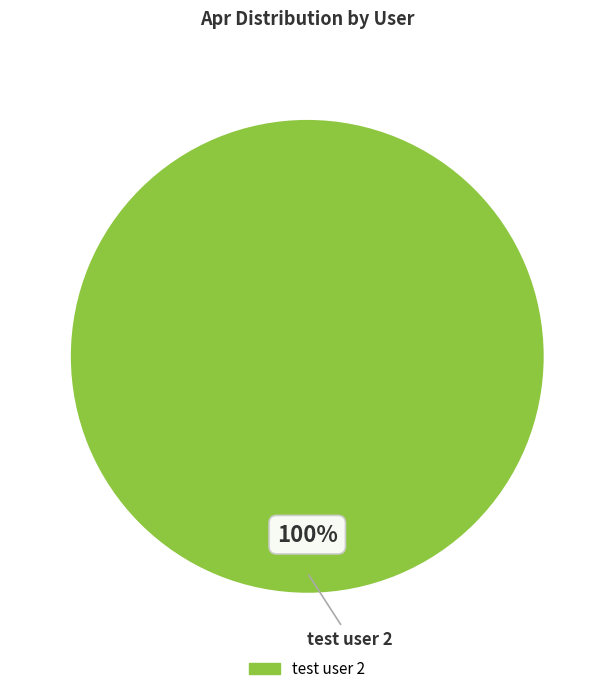

Is there a majority slice in this chart?

Yes